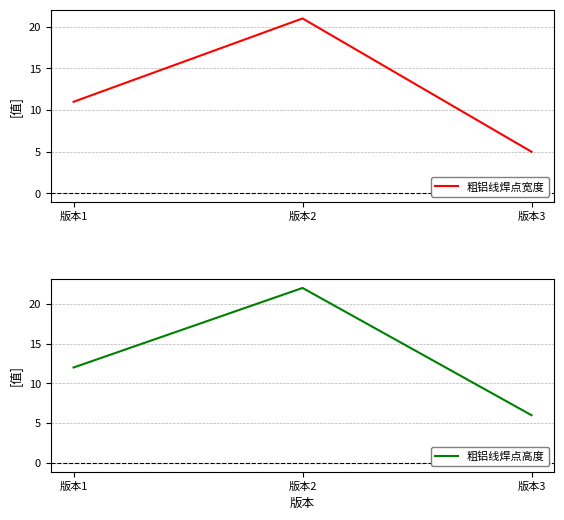

Read the 粗铝线焊点宽度 value at 版本2.

21